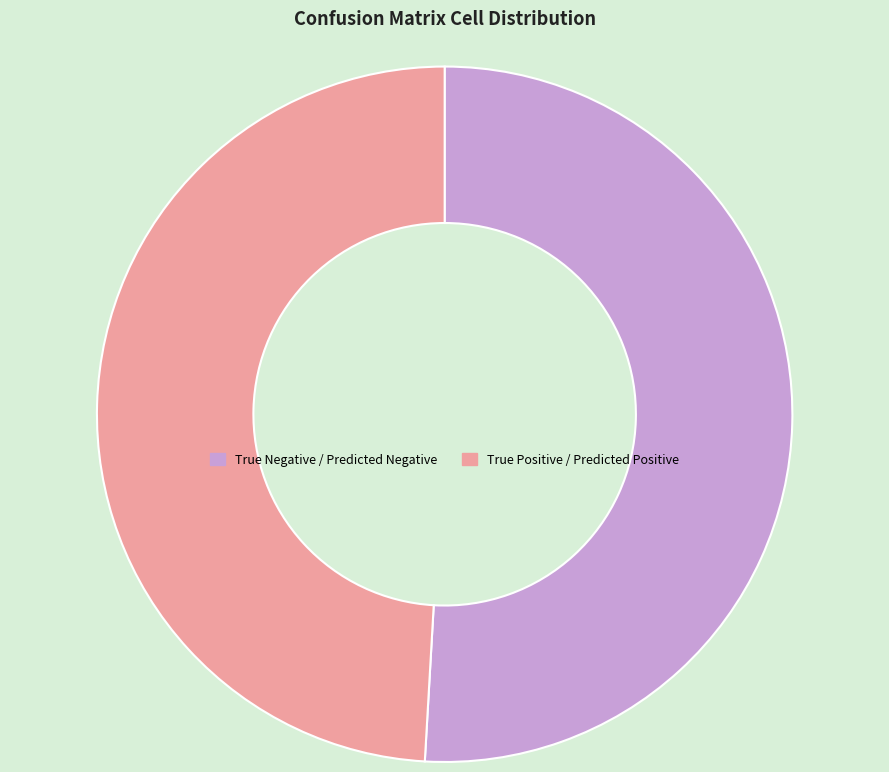

Which category has the smallest portion of the pie?

True Positive / Predicted Positive